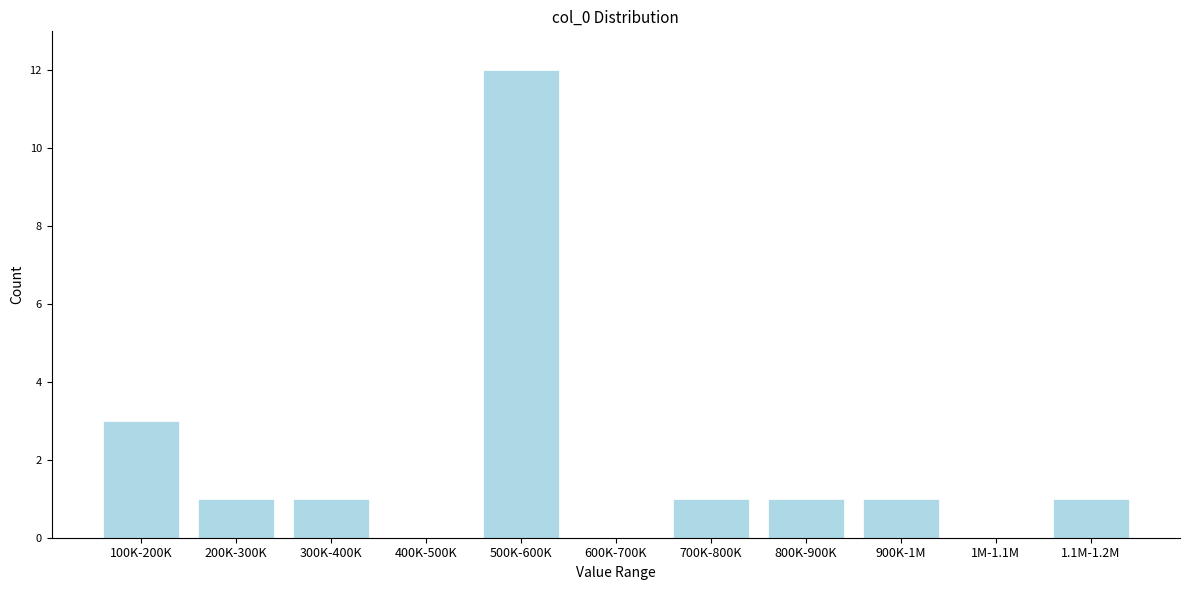

Reading left to right, extract all data points from this chart.

100K-200K=3	200K-300K=1	300K-400K=1	400K-500K=0	500K-600K=12	600K-700K=0	700K-800K=1	800K-900K=1	900K-1M=1	1M-1.1M=0	1.1M-1.2M=1